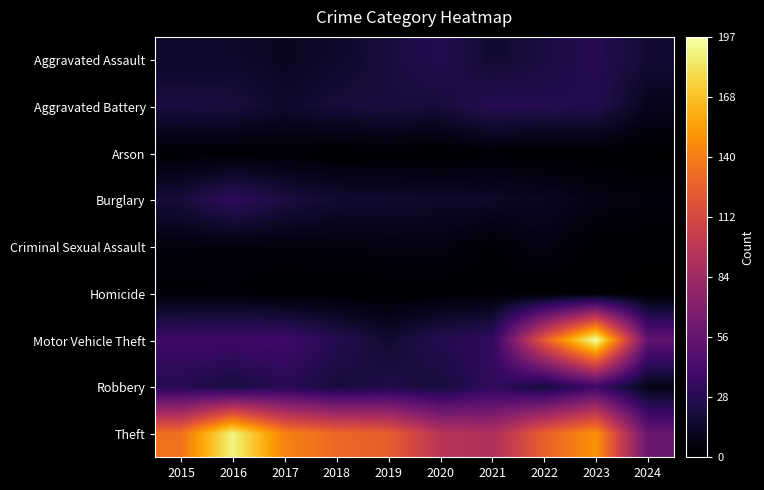

Which series changed the most between 2016 and 2022?

Motor Vehicle Theft